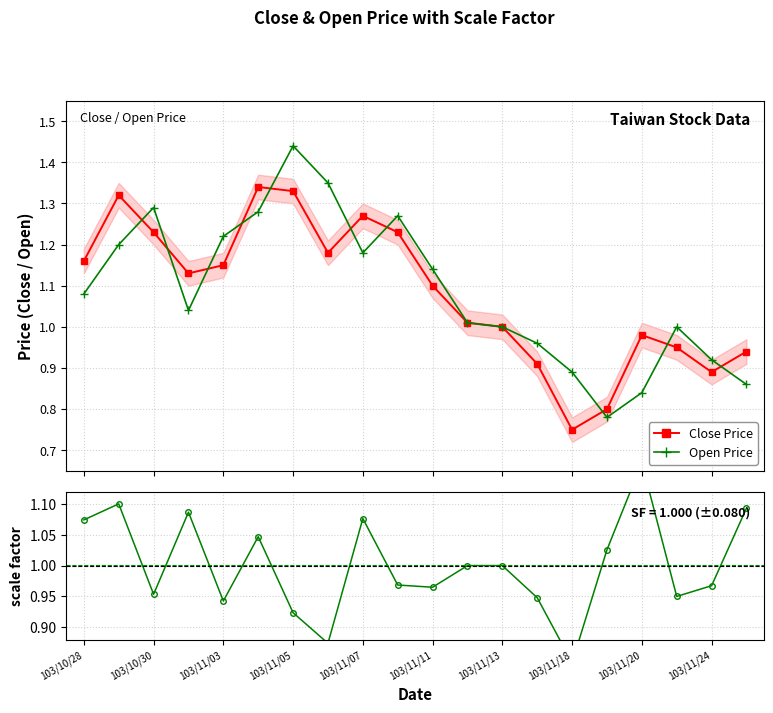

True or false: Open Price has more than 1 interior local peaks.

True